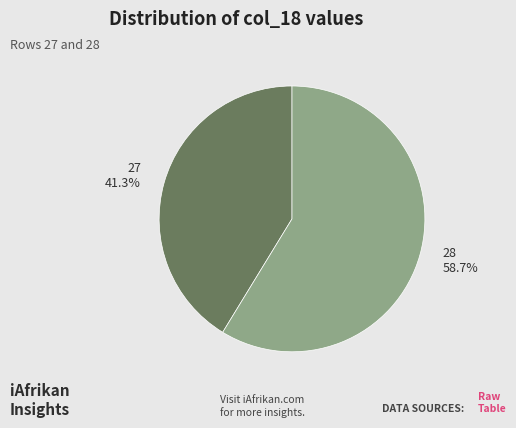

Rank the categories by value from lowest to highest.

27, 28